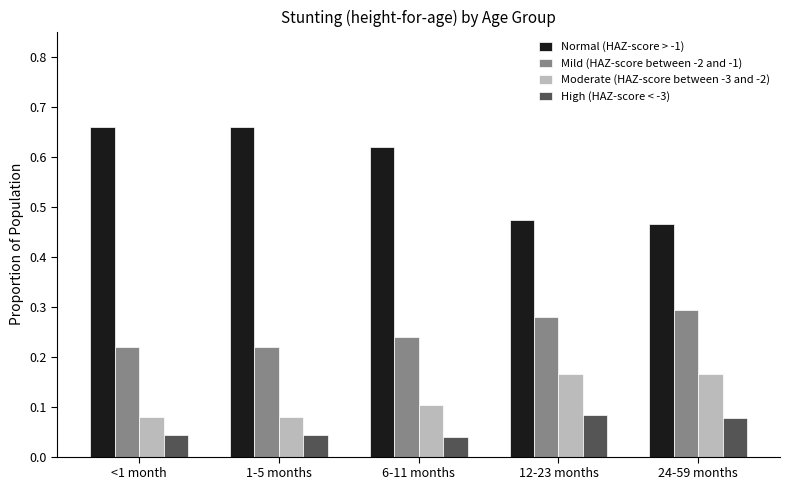

Rank the series at 24-59 months from highest to lowest value.

Normal (HAZ-score > -1), Mild (HAZ-score between -2 and -1), Moderate (HAZ-score between -3 and -2), High (HAZ-score < -3)